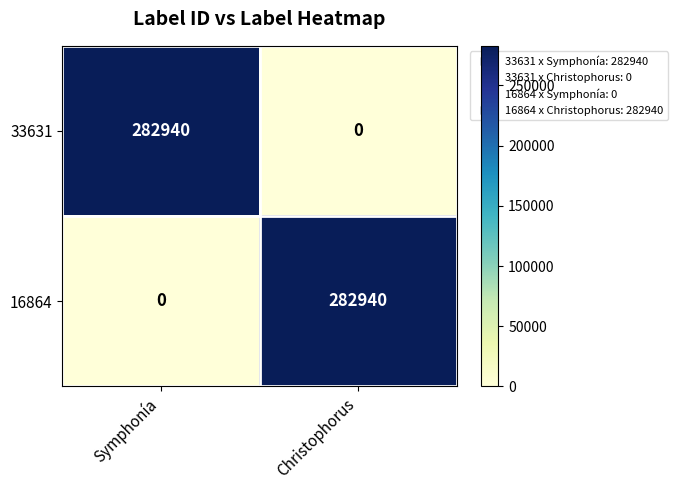

At which label does 16864 reach its minimum?

Symphonía